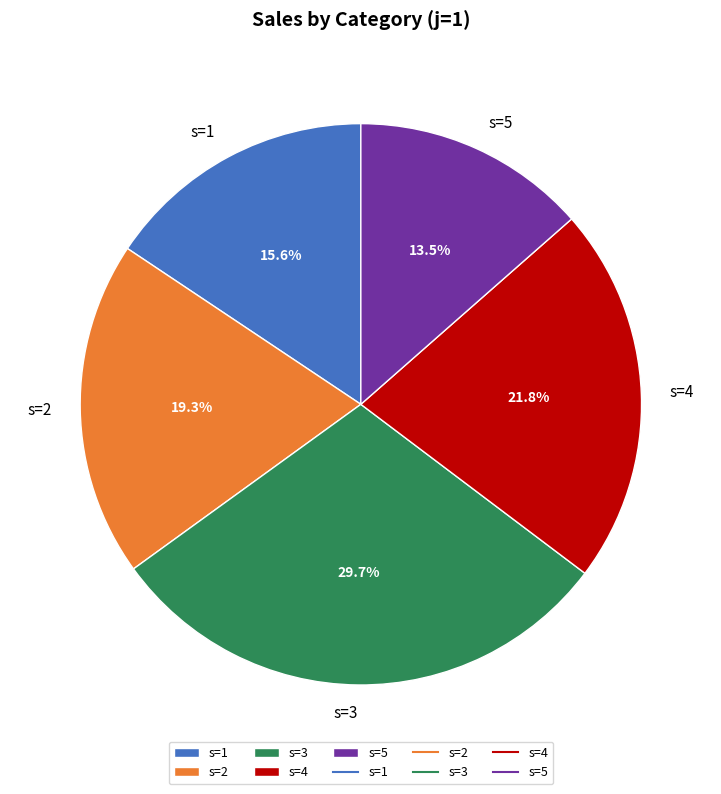

Combined, do s=5 and s=2 account for over 50%?

No